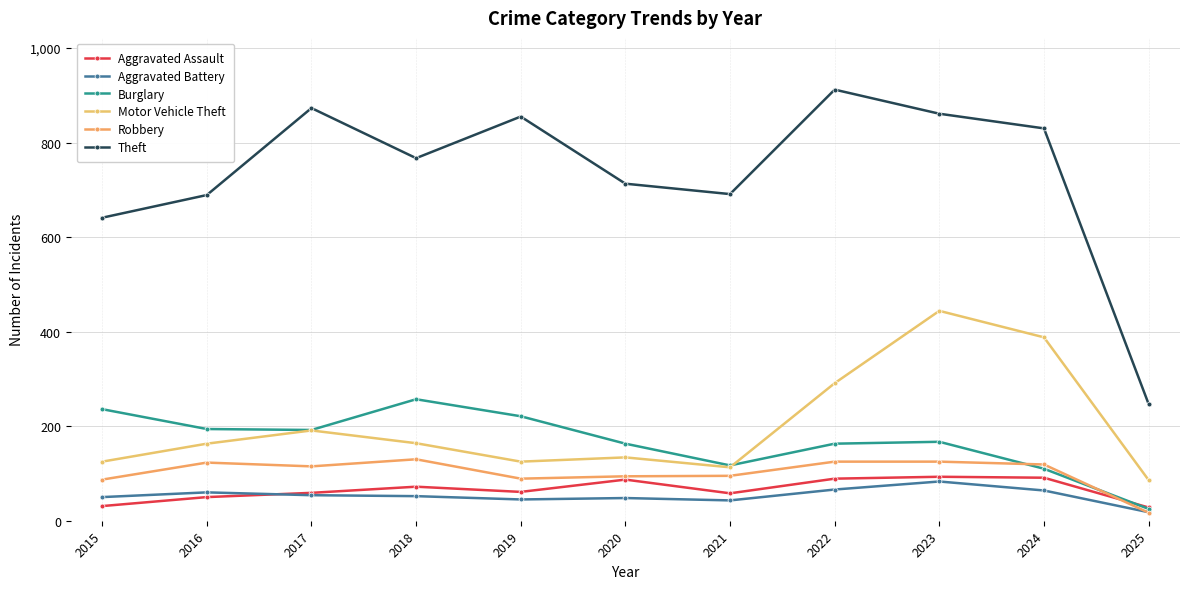

Does the chart have visible grid lines?

Yes